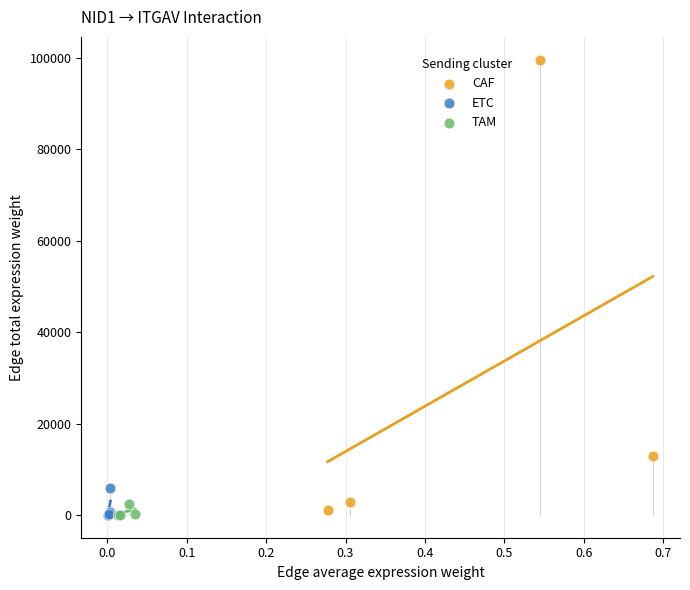

Which series reaches the maximum Y coordinate?

CAF